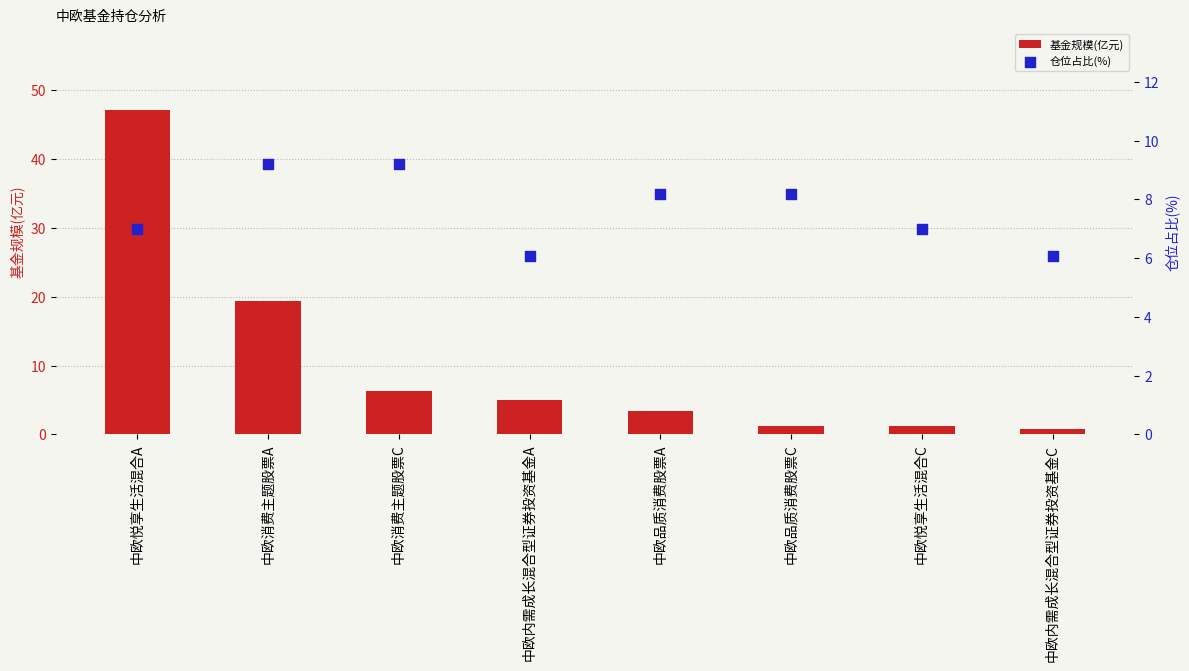

Is the value of 仓位占比(%) at 中欧内需成长混合型证券投资基金A greater than the value of 基金规模(亿元) at 中欧内需成长混合型证券投资基金C?

Yes